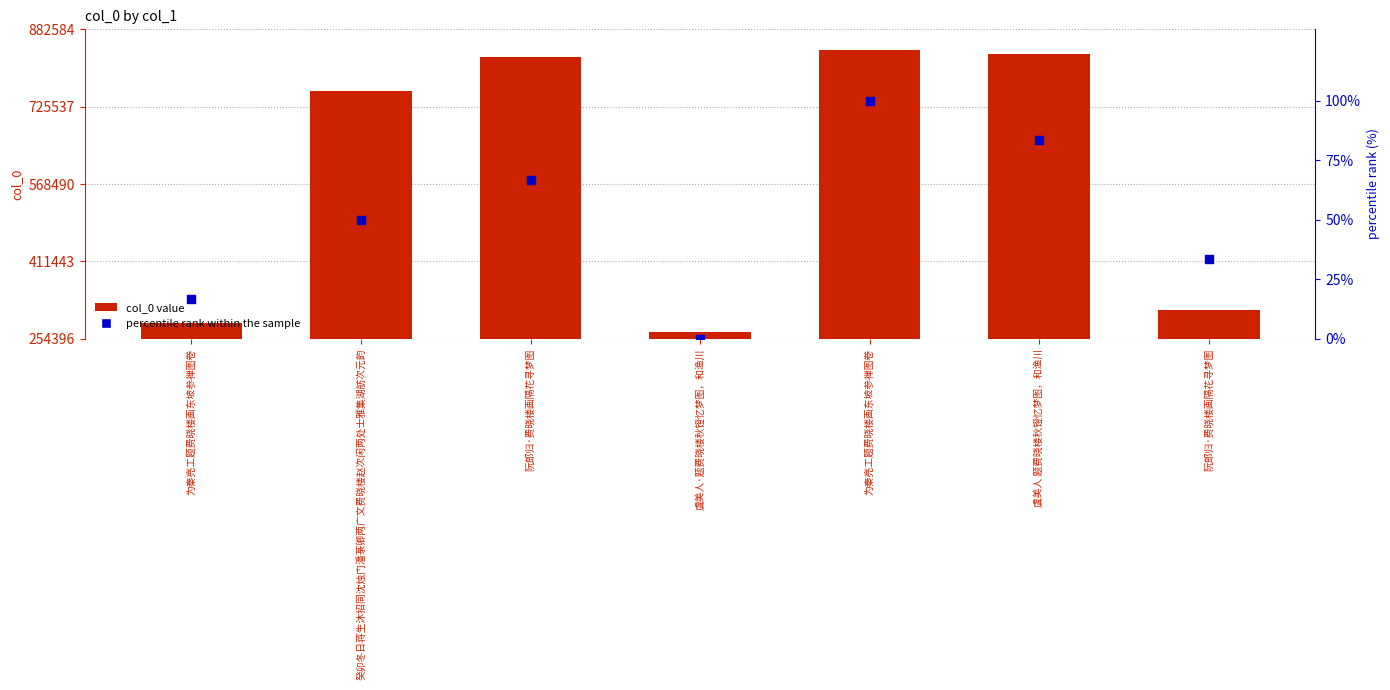

Which series has the largest Y range (max minus min)?

col_0 value